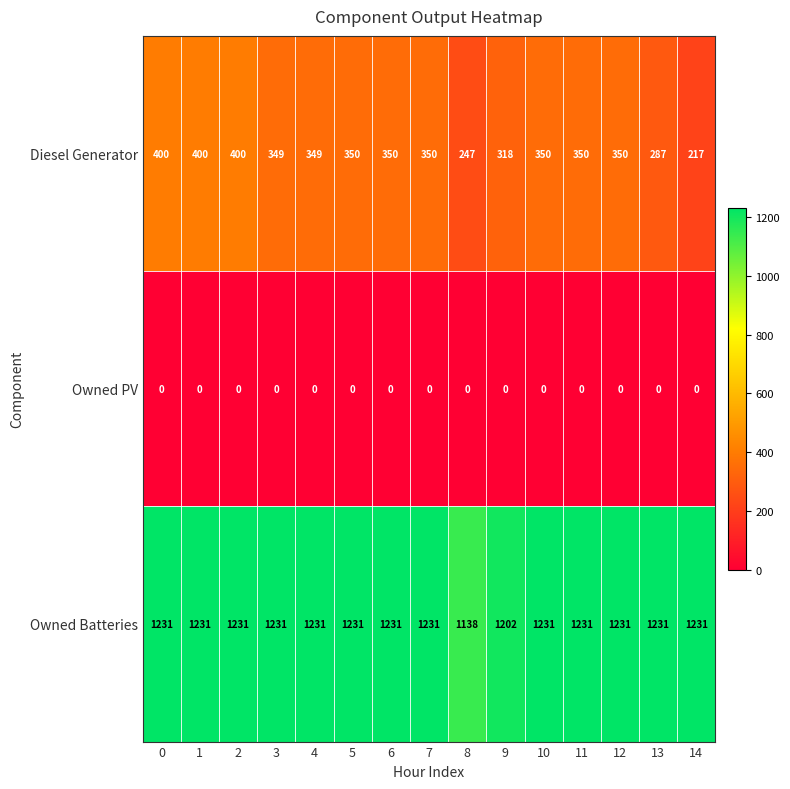

The Diesel Generator series shows 349 at 3. True or false?

True